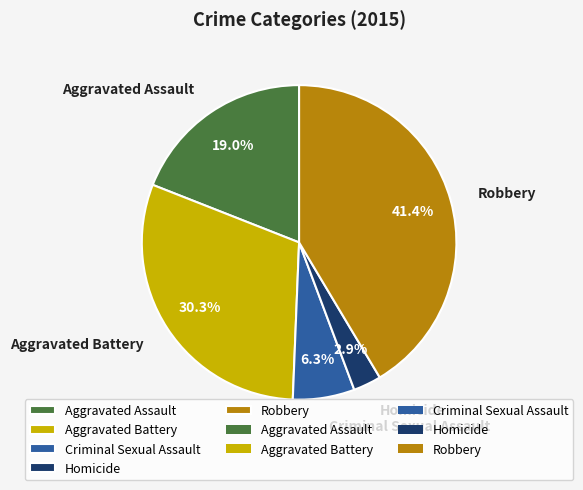

What is the largest slice in the pie chart?

Robbery